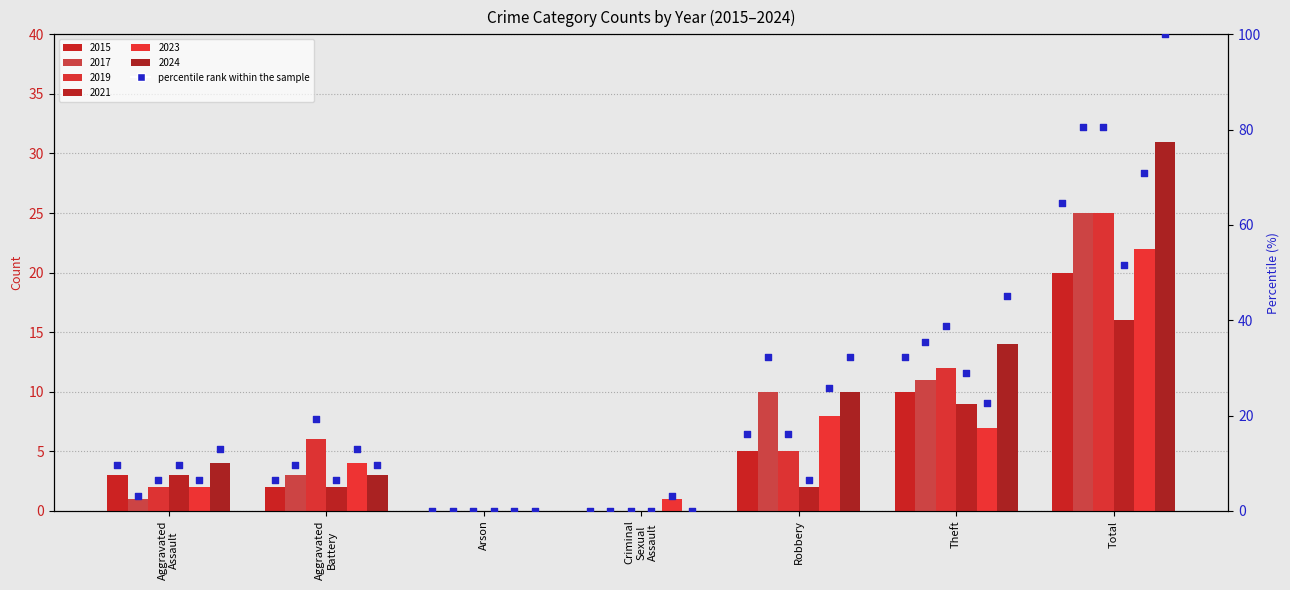

At which category is the sum across all series the highest?

Total